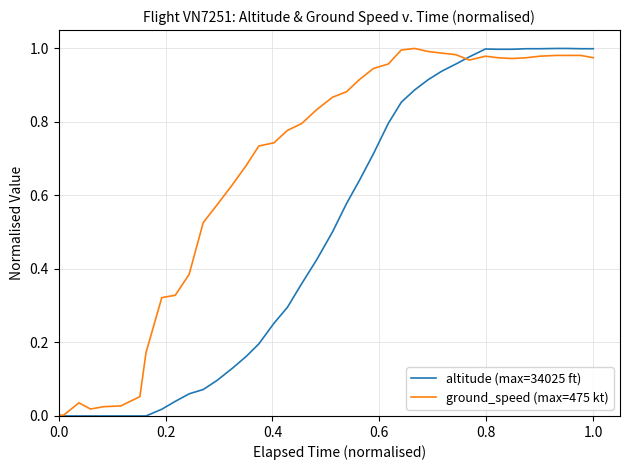

List the series in order of their overall mean, highest first.

ground_speed (max=475 kt), altitude (max=34025 ft)